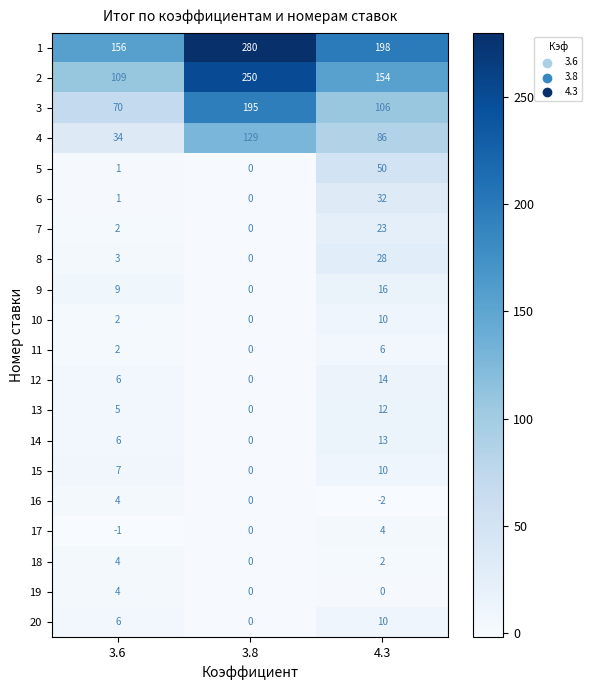

Which series has the largest total across all categories?

1